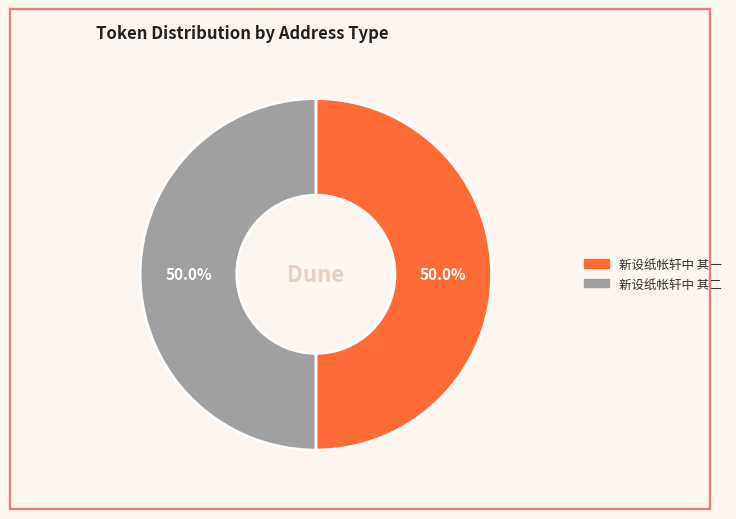

To the nearest percent, what is the average slice percentage?

50%